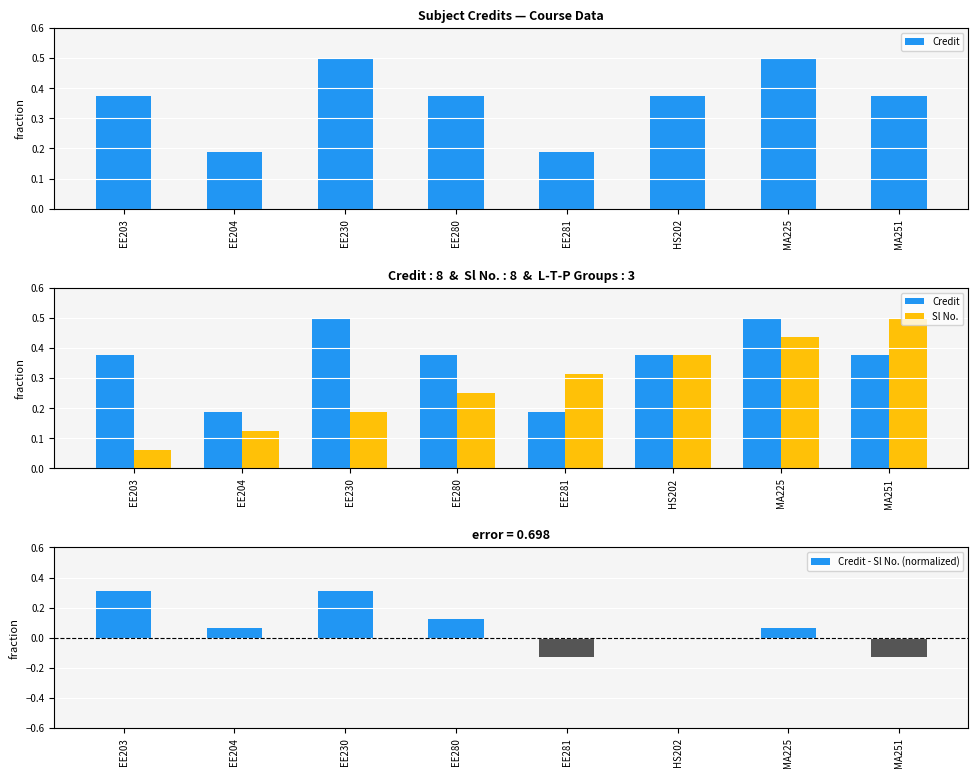

Rank the series at EE230 from highest to lowest value.

Credit, Credit - Sl No. (normalized), Sl No.